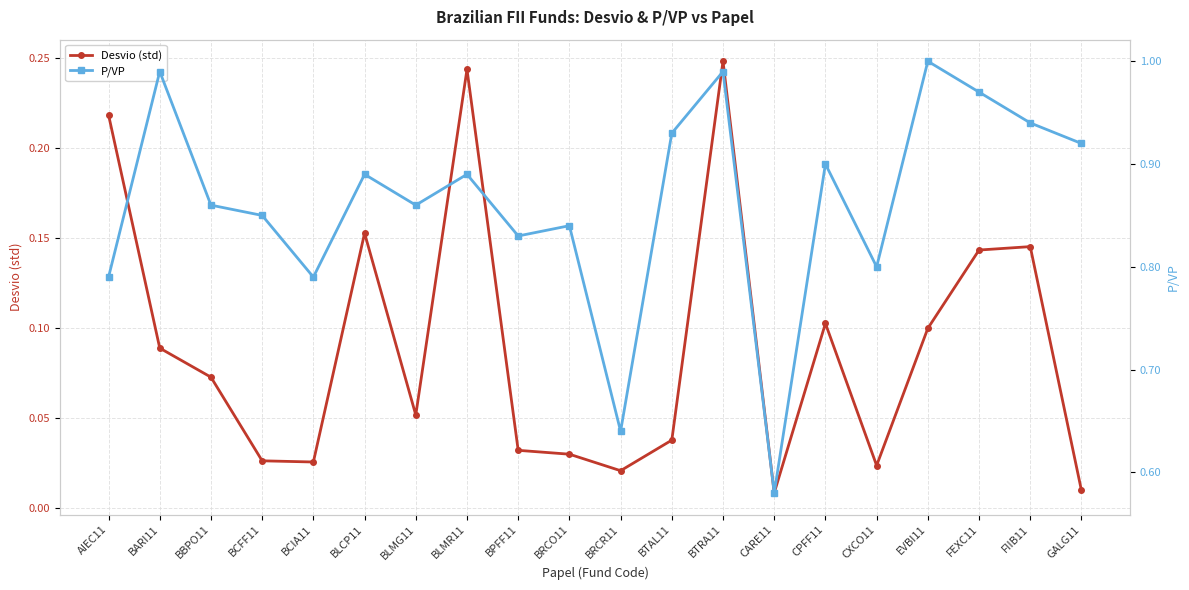

At which label does P/VP reach its peak?

EVBI11